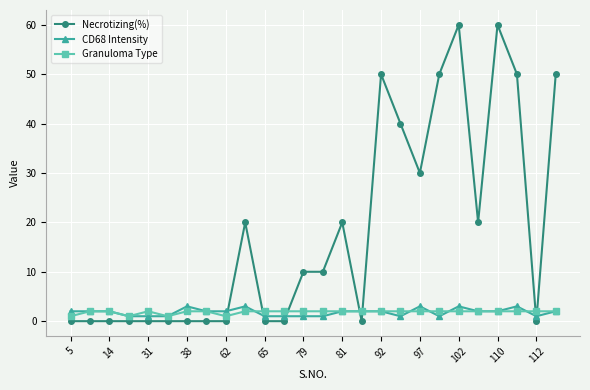

What is the difference between the maximum and minimum values in the Necrotizing(%) series?

60